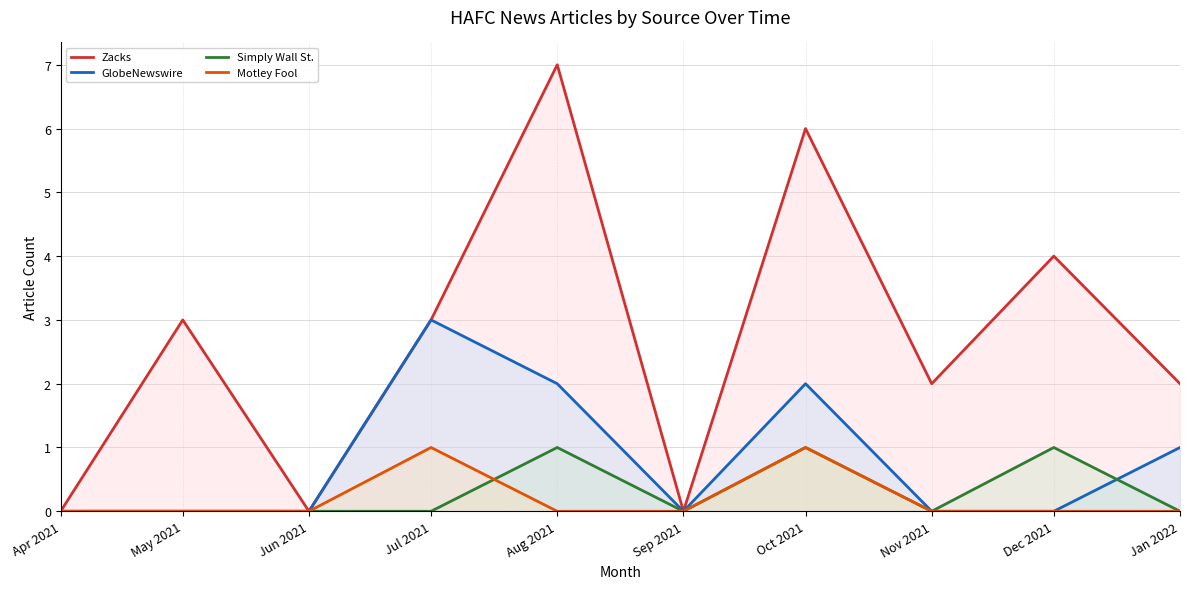

Does the chart have visible grid lines?

Yes